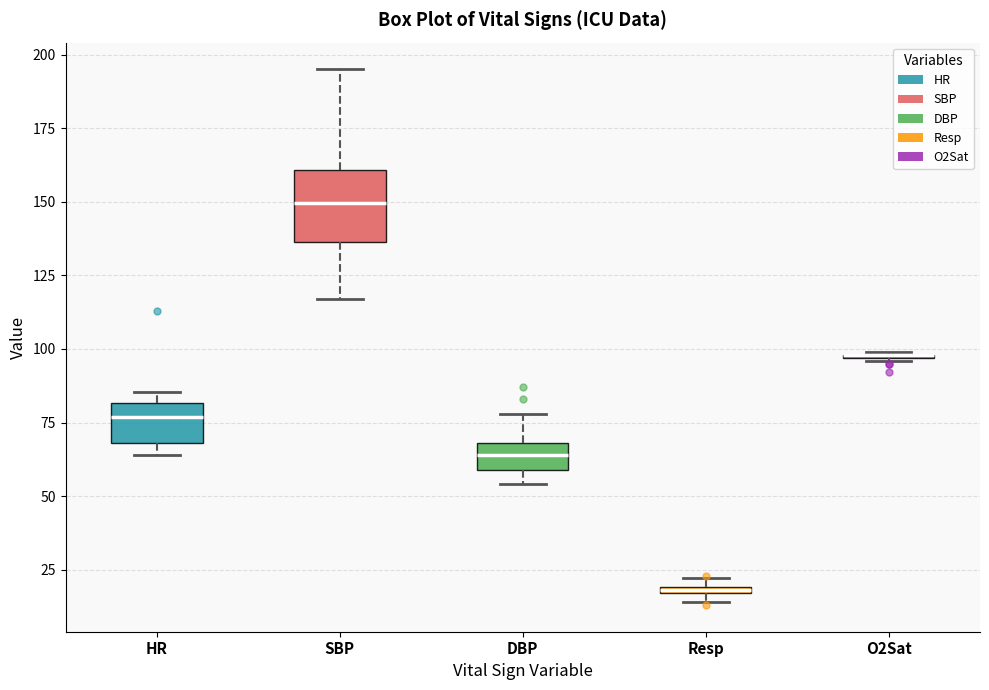

Which box is the tallest, from its lower edge to its upper edge?

SBP